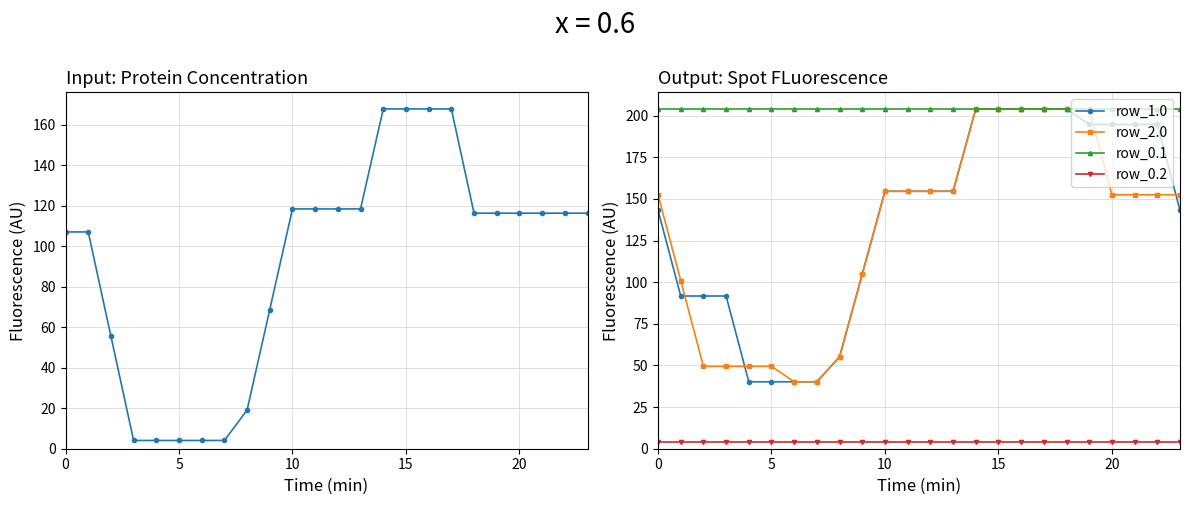

True or false: row_0.2 and row_1.0 cross at least once.

False